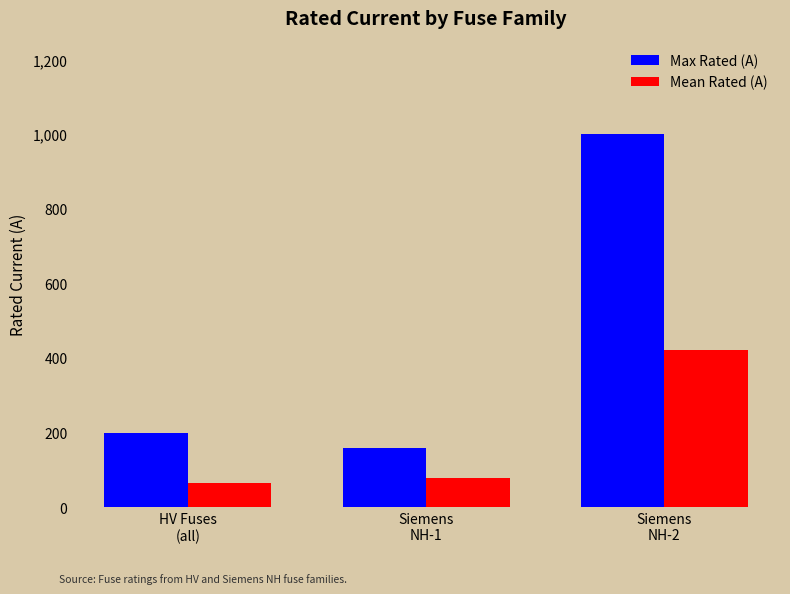

What is the total value across all series at HV Fuses
(all)?

266.2